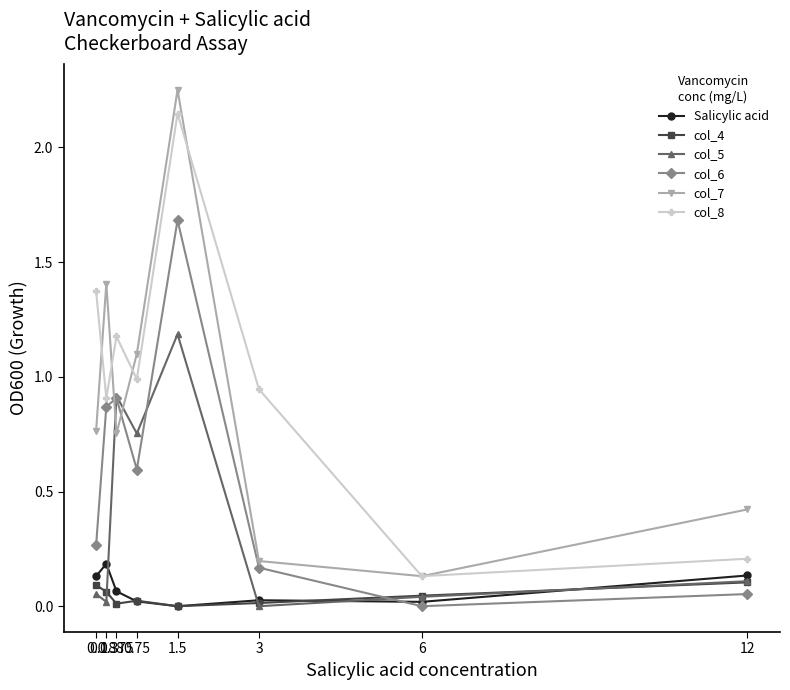

What is the label of the 3rd point from the right?

3